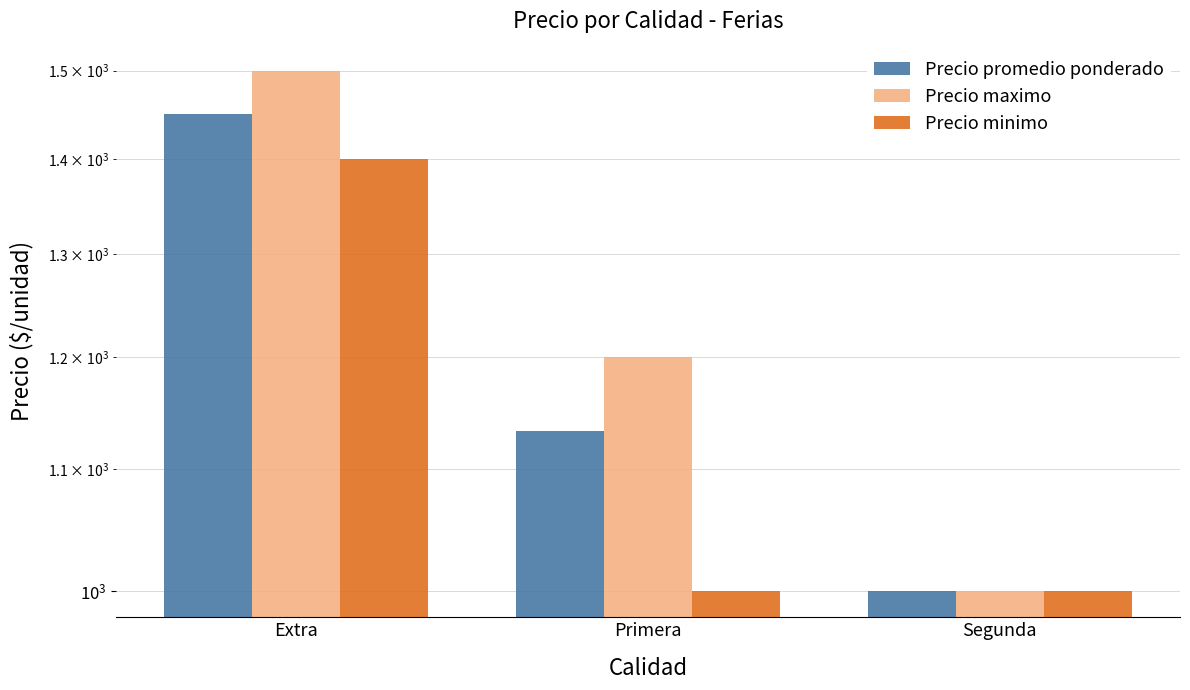

The Precio promedio ponderado series shows 1450 at Extra. True or false?

True